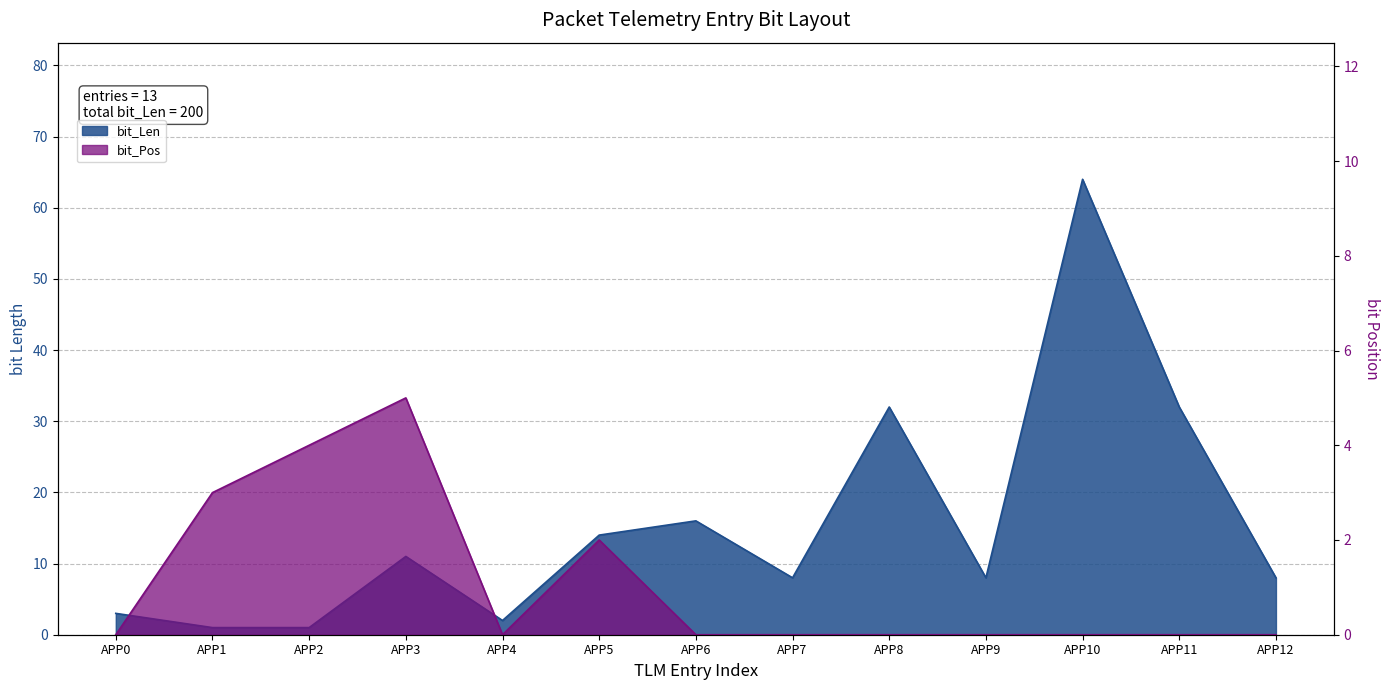

Rank the series at APP7 from lowest to highest value.

bit_Pos, bit_Len